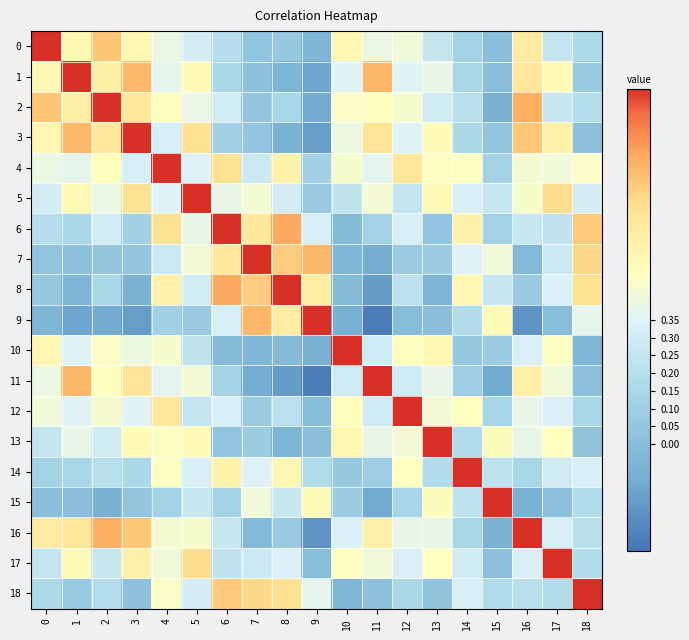

At 18, list the series in order from largest to smallest.

18, 6, 7, 8, 4, 9, 14, 5, 16, 2, 17, 15, 0, 12, 1, 13, 3, 11, 10